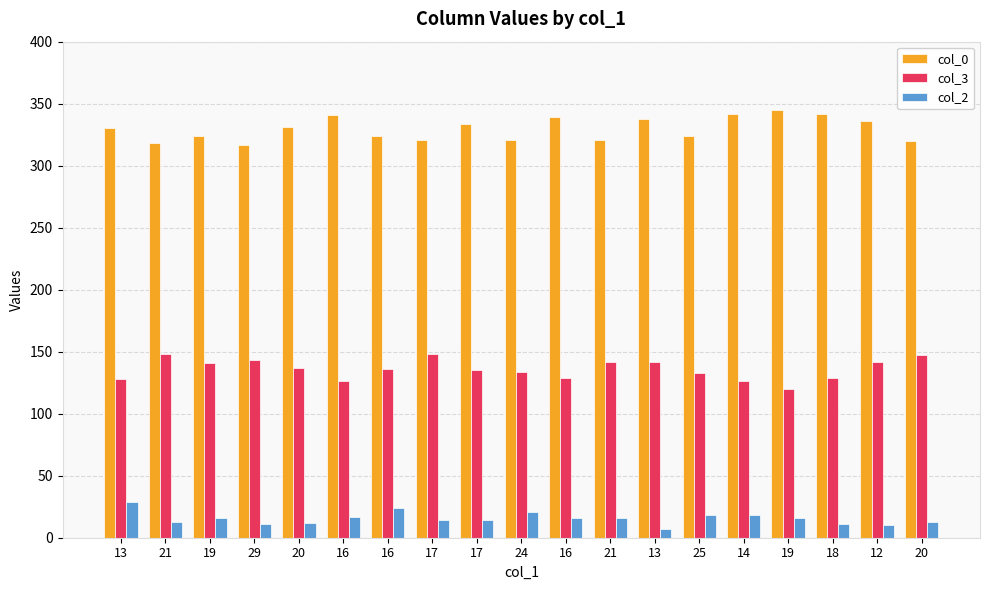

What is the difference between the col_0 values at 13 and 13?

8